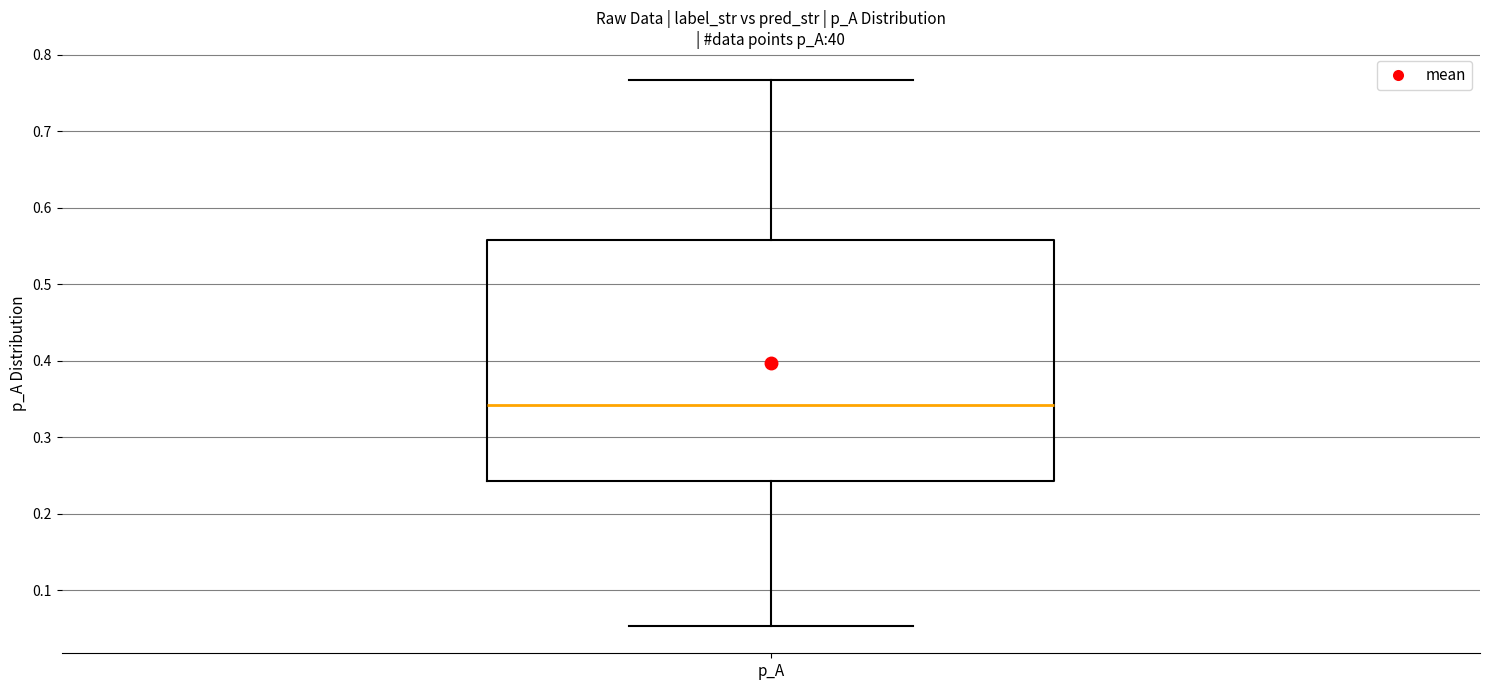

Where is the upper edge of the box for p_A on the y-axis? The values are not printed on the chart, so give them approximately, as read against the axis.

0.56